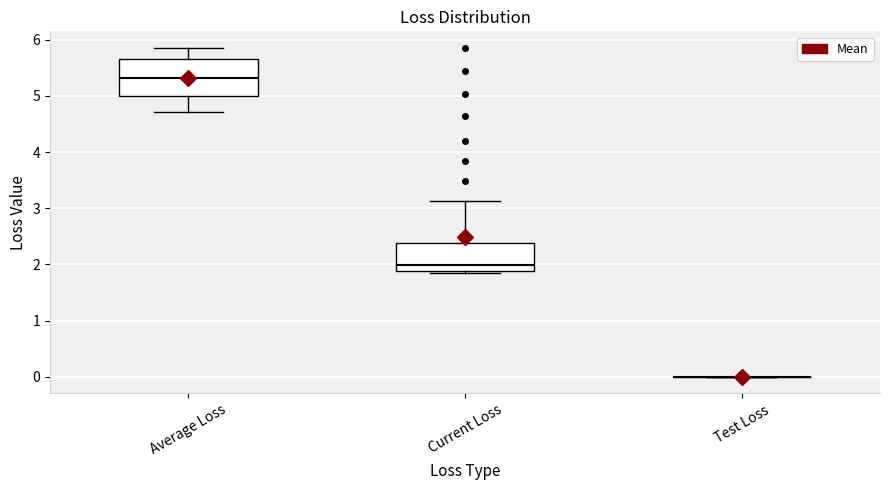

Reading left to right, transcribe this box plot: for each box, give where its median line is, the range the box spans, and where its two whiskers end, as read against the y-axis. The values are not printed on the chart, so give them approximately, as read against the axis.

Average Loss: median 5.3, box 5.0 to 5.7, whiskers 4.7 to 5.9
Current Loss: median 2.0, box 1.9 to 2.4, whiskers 1.8 to 3.1
Test Loss: box collapsed to a line at 0.0, whiskers 0.0 to 0.0